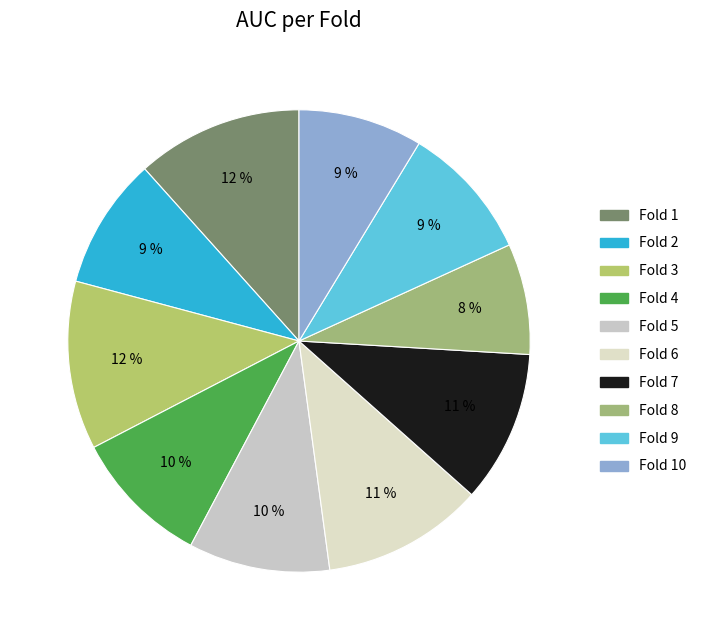

Is there a majority slice in this chart?

No